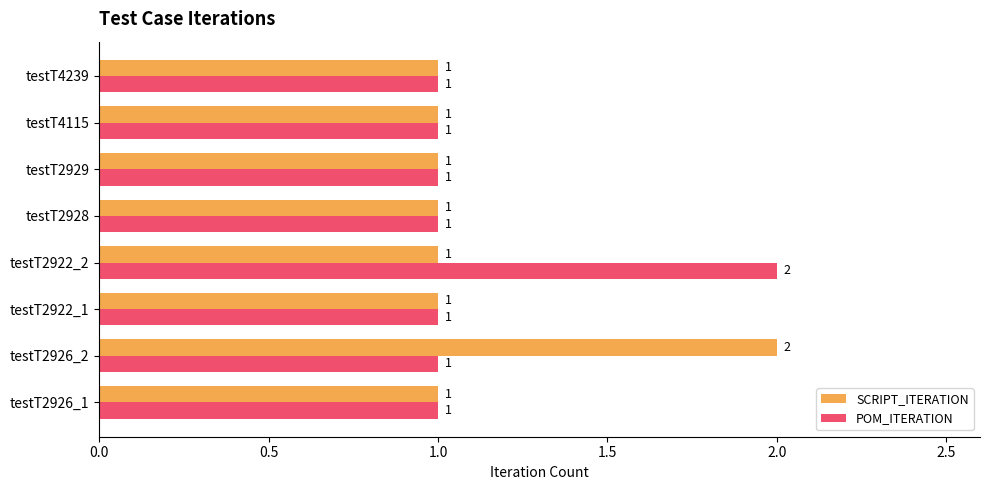

Count the SCRIPT_ITERATION values in the range 1 to 2.

8